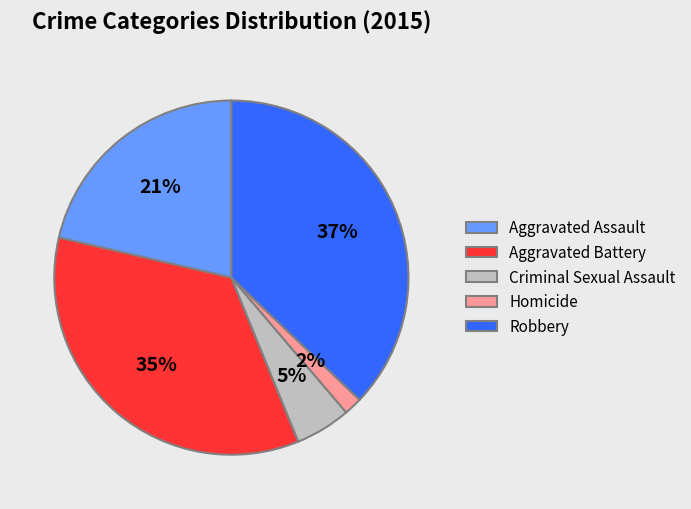

Which slice is the smallest?

Homicide